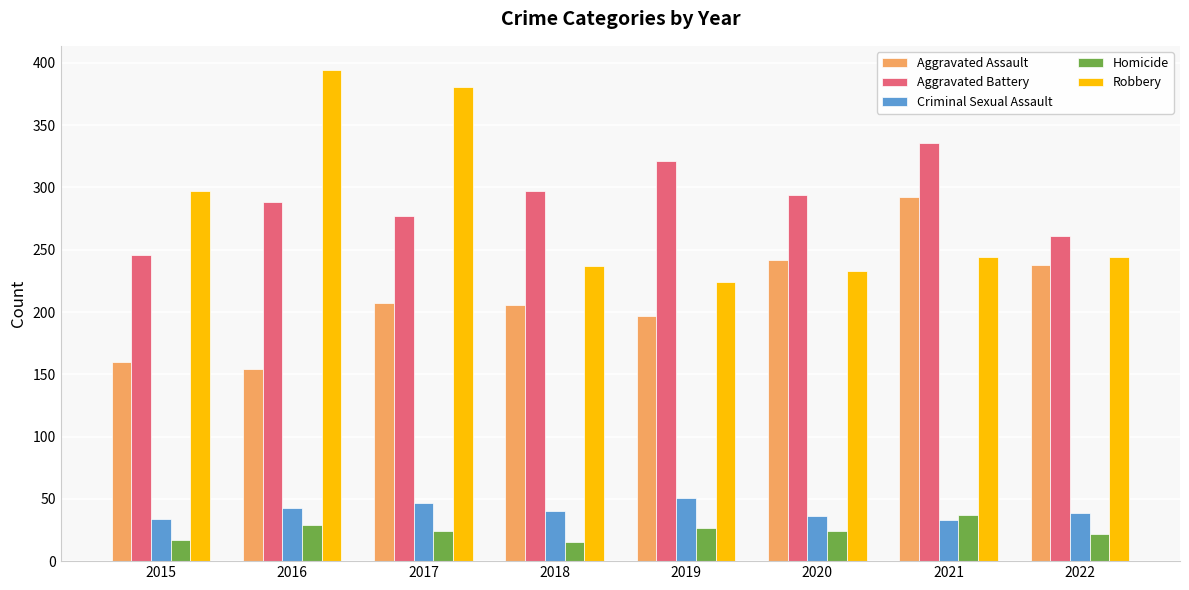

At how many categories does at least one series exceed 323?

3